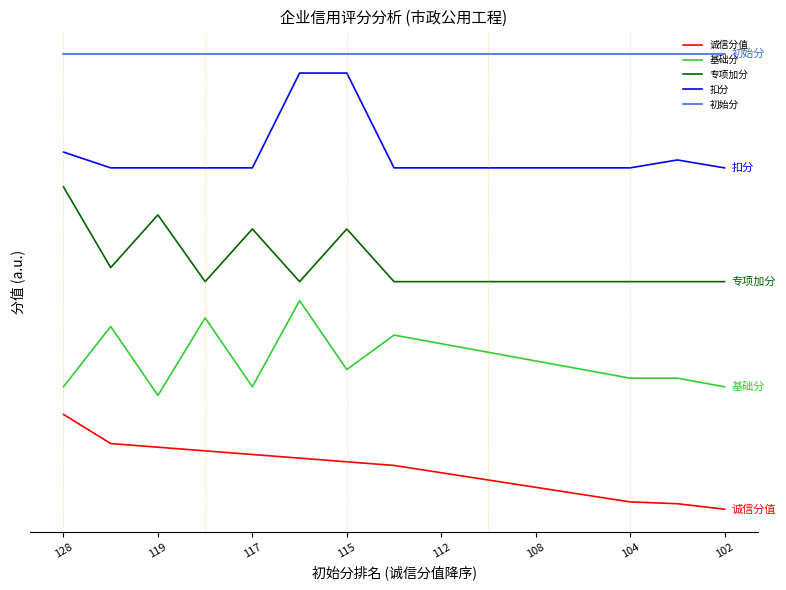

What are all the series names shown in the legend?

诚信分值, 基础分, 专项加分, 扣分, 初始分